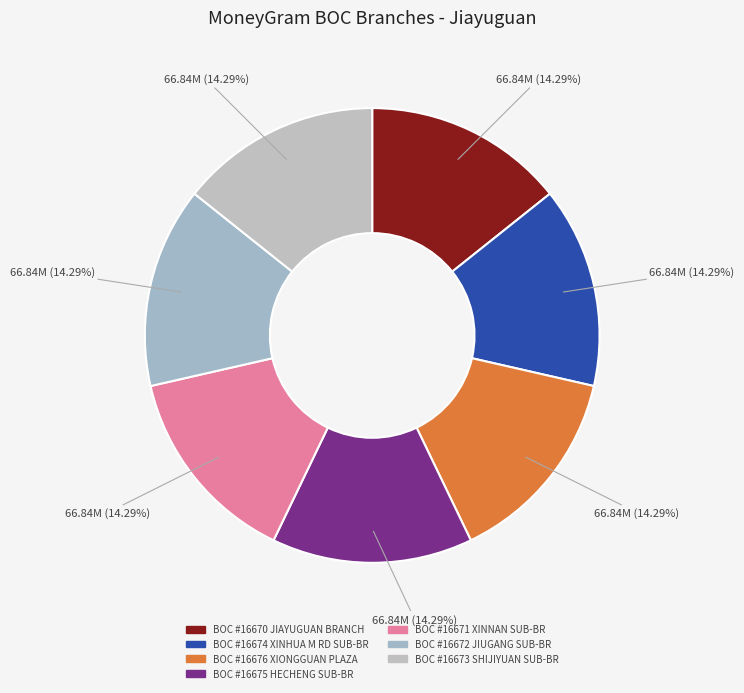

Is the sum of BOC #16673 SHIJIYUAN SUB-BR and BOC #16674 XINHUA M RD SUB-BR greater than half?

No